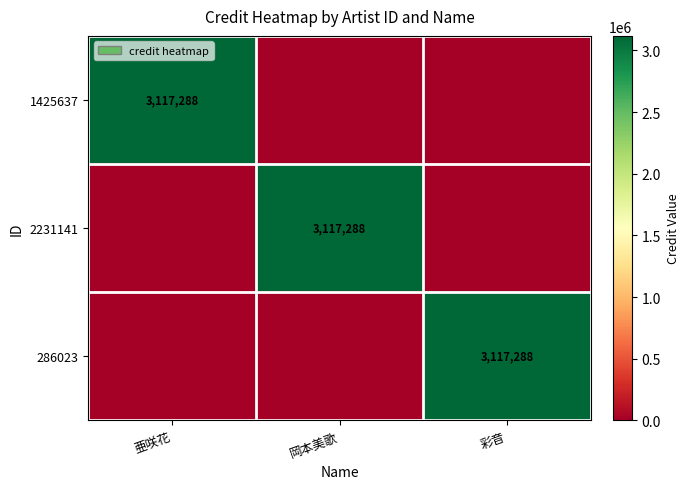

True or false: 2231141 has a value of 1206369 at 岡本美歌.

False